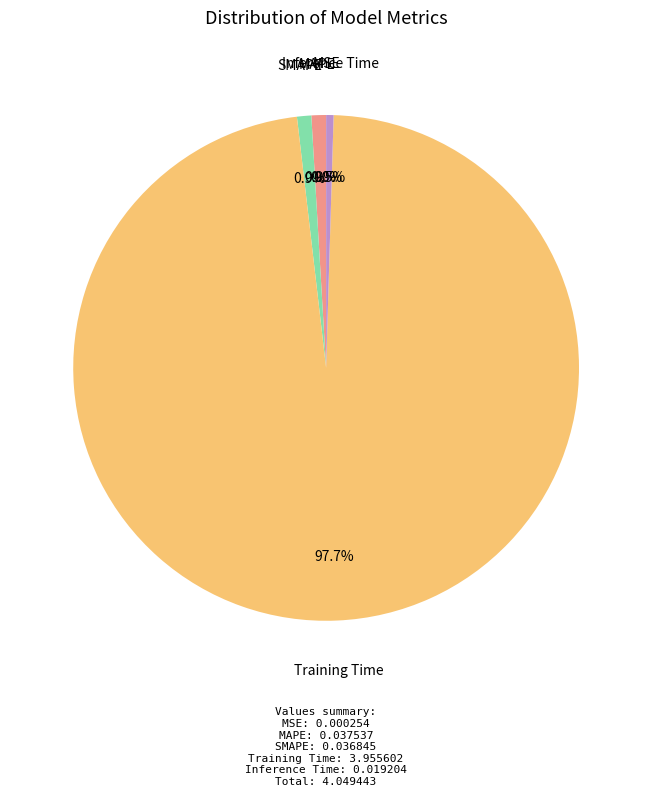

Combined, do SMAPE and Inference Time account for over 50%?

No